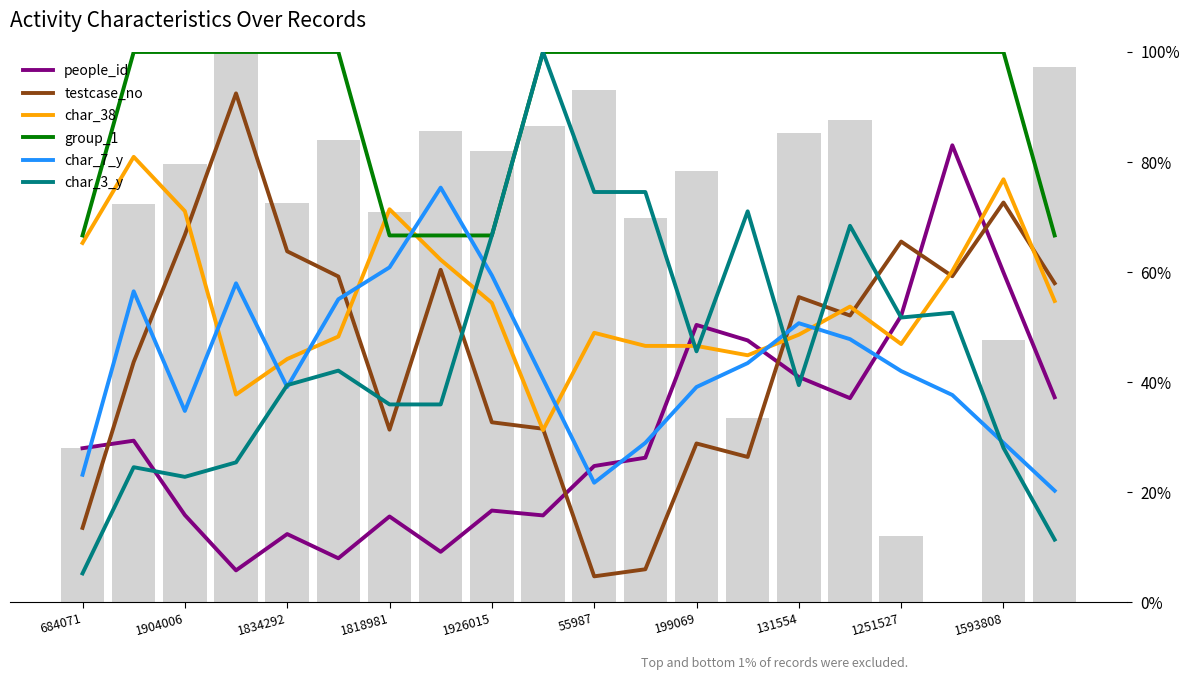

What is the average value of the char_3_y series?

0.5